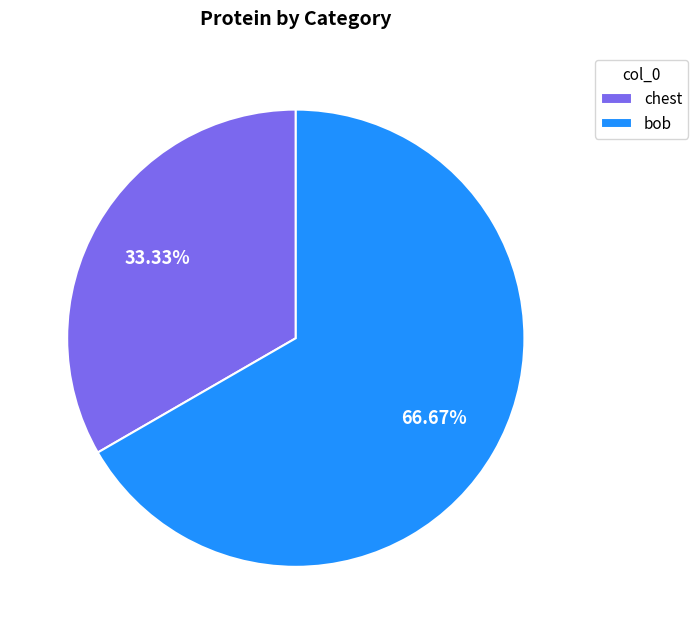

What percentage is the bob slice, to the nearest percent?

67%